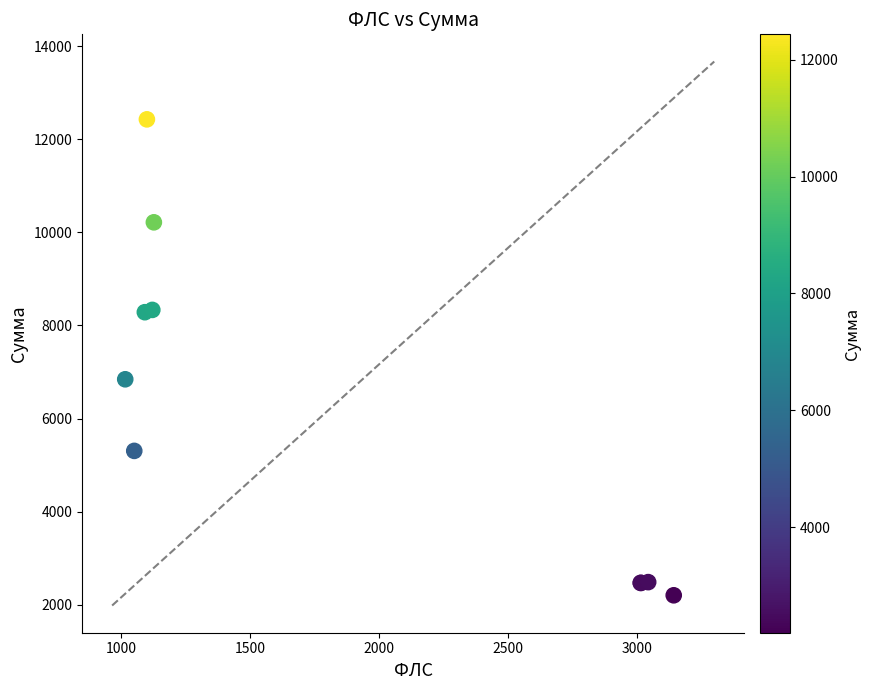

What Y value in the scatter plot is closest to 7315?

6843.1